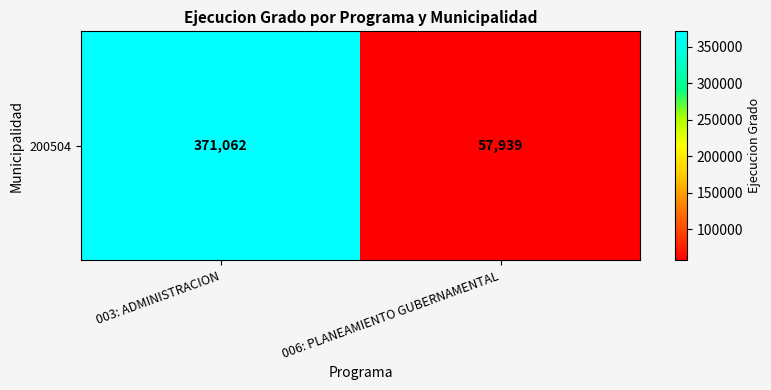

How many series are shown in this chart?

1